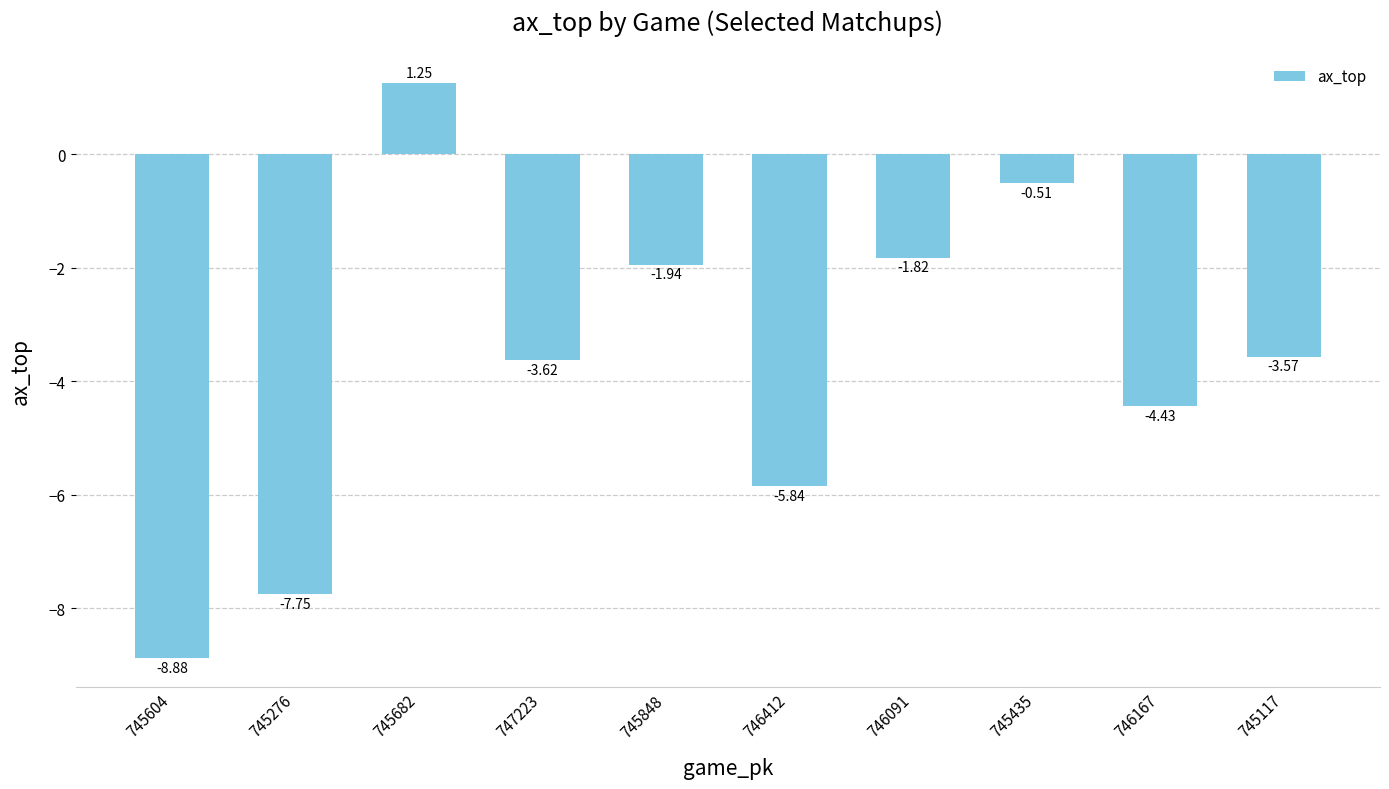

What is the sum of all values?

-37.1